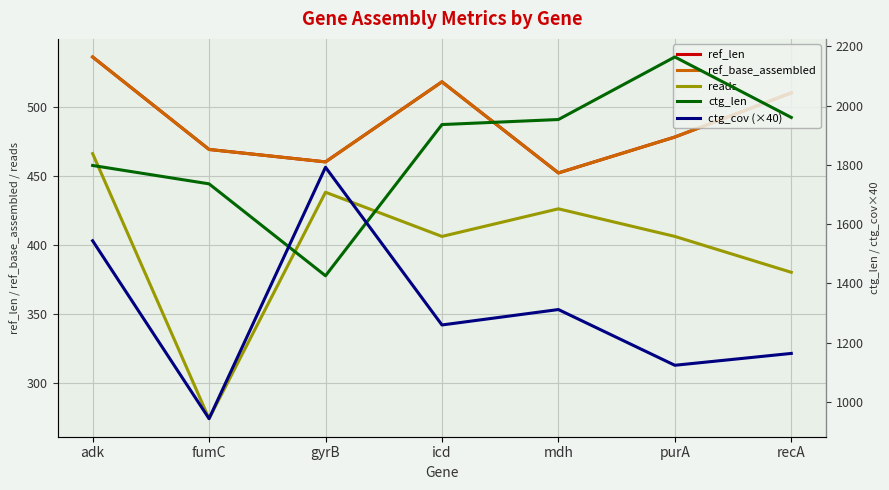

True or false: reads and ctg_cov (×40) cross at least once.

False